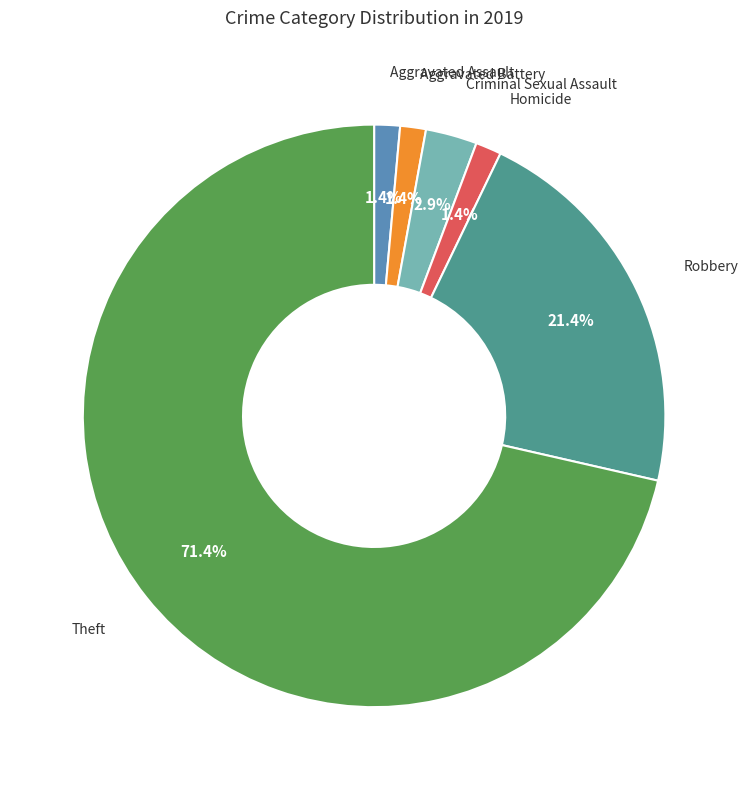

Is there a majority slice in this chart?

Yes